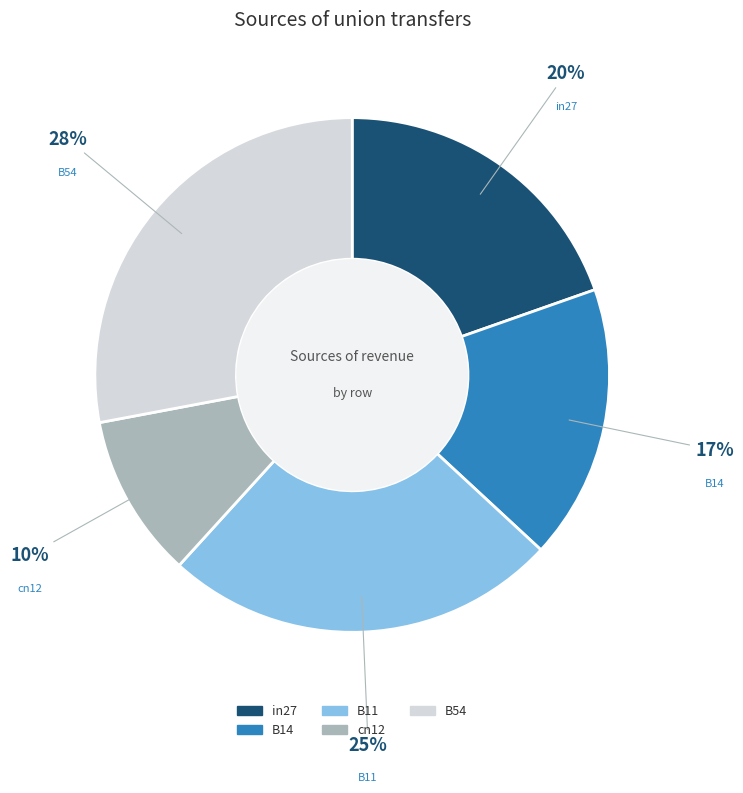

Do B14 and B11 together represent more than half of the pie?

No